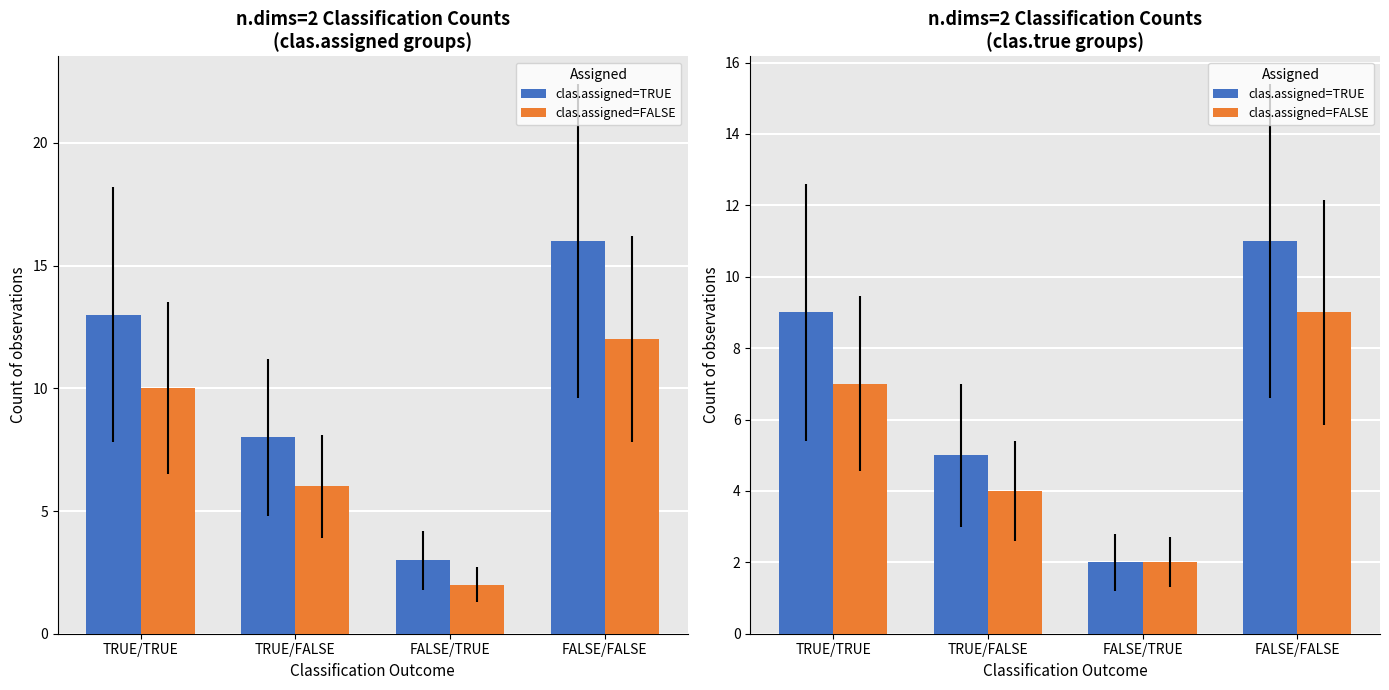

The value of clas.assigned=TRUE at FALSE/FALSE is 7. True or false?

False